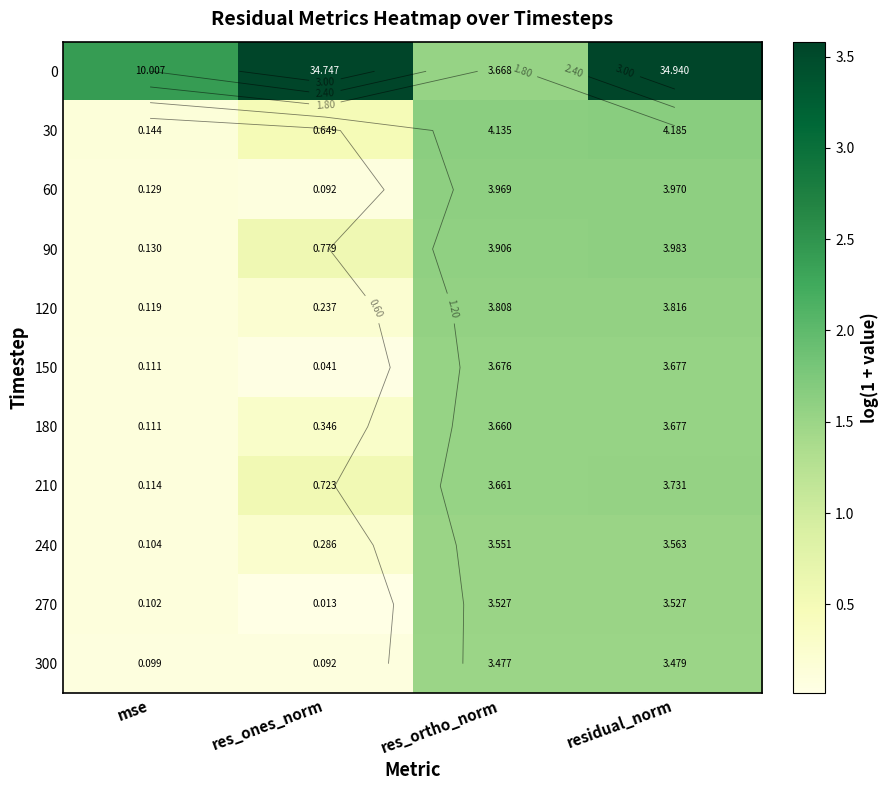

Which label corresponds to the largest value in the chart?

residual_norm